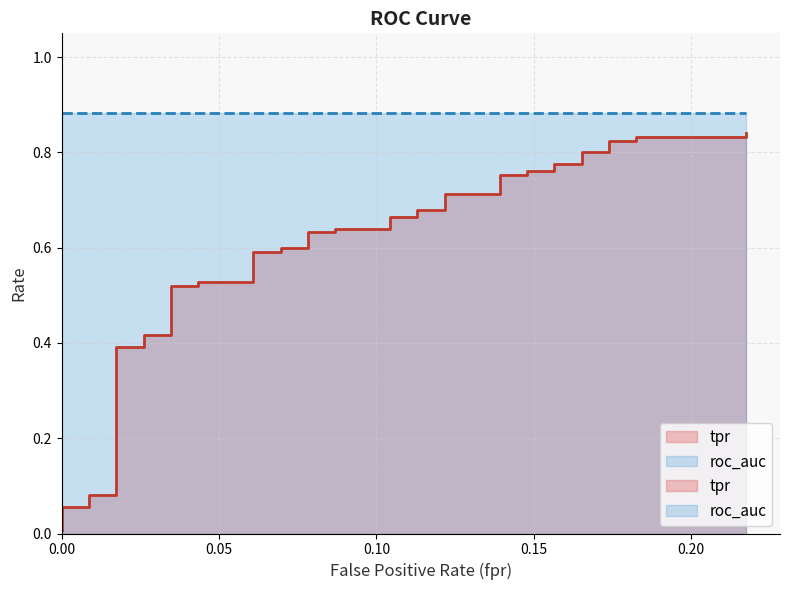

What is the spread (max minus min) of values at 37?

0.7